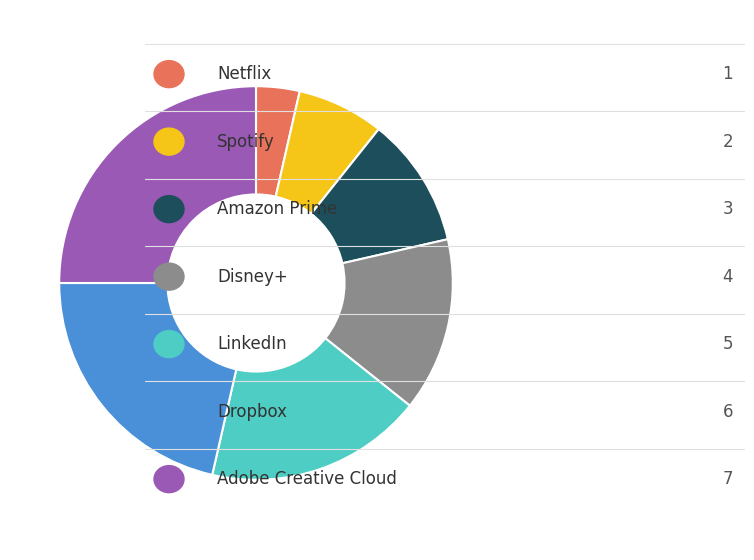

Does any single category account for the majority?

No